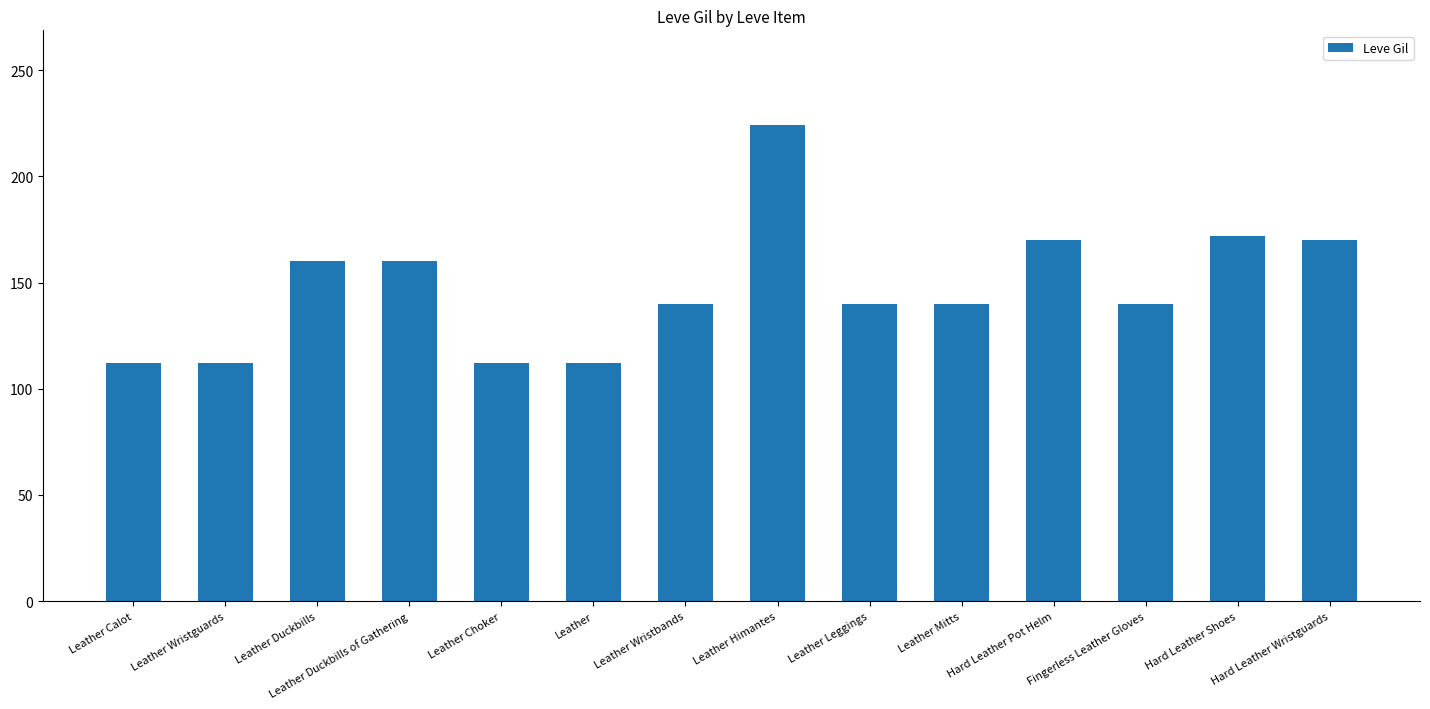

Which label corresponds to the largest value in the chart?

Leather Himantes